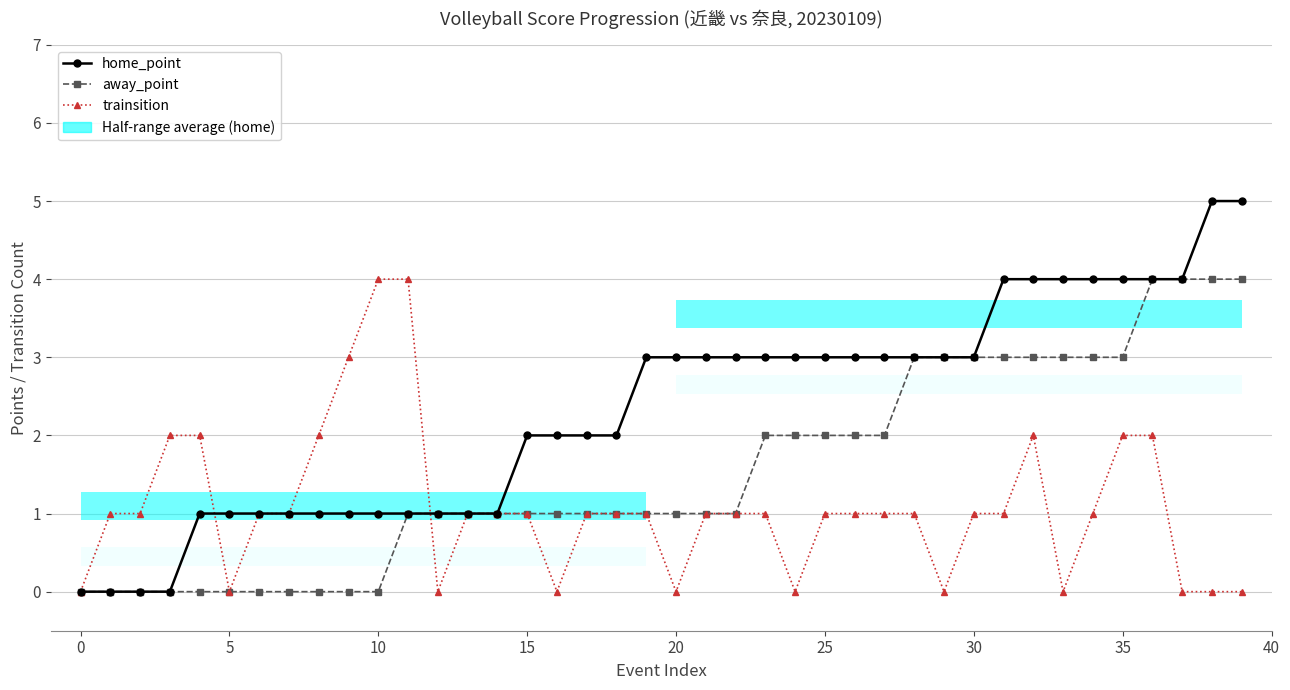

Between which two adjacent categories do away_point and trainsition first intersect?

11 and 12